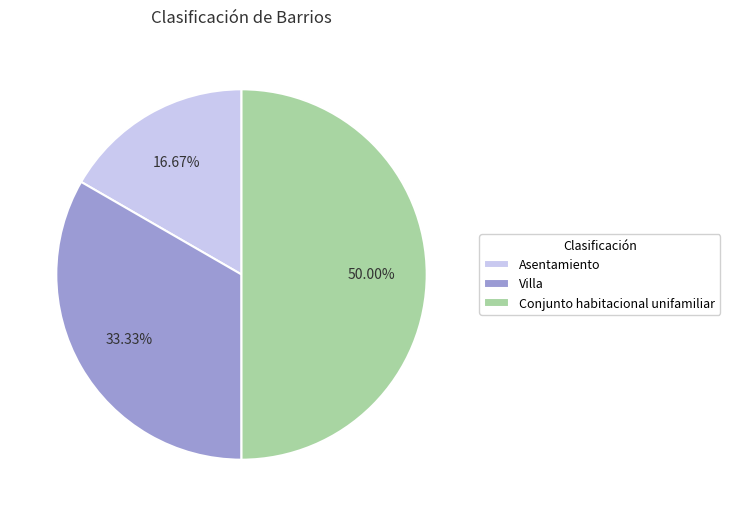

What is the total percentage of Villa and Conjunto habitacional unifamiliar?

83.3%